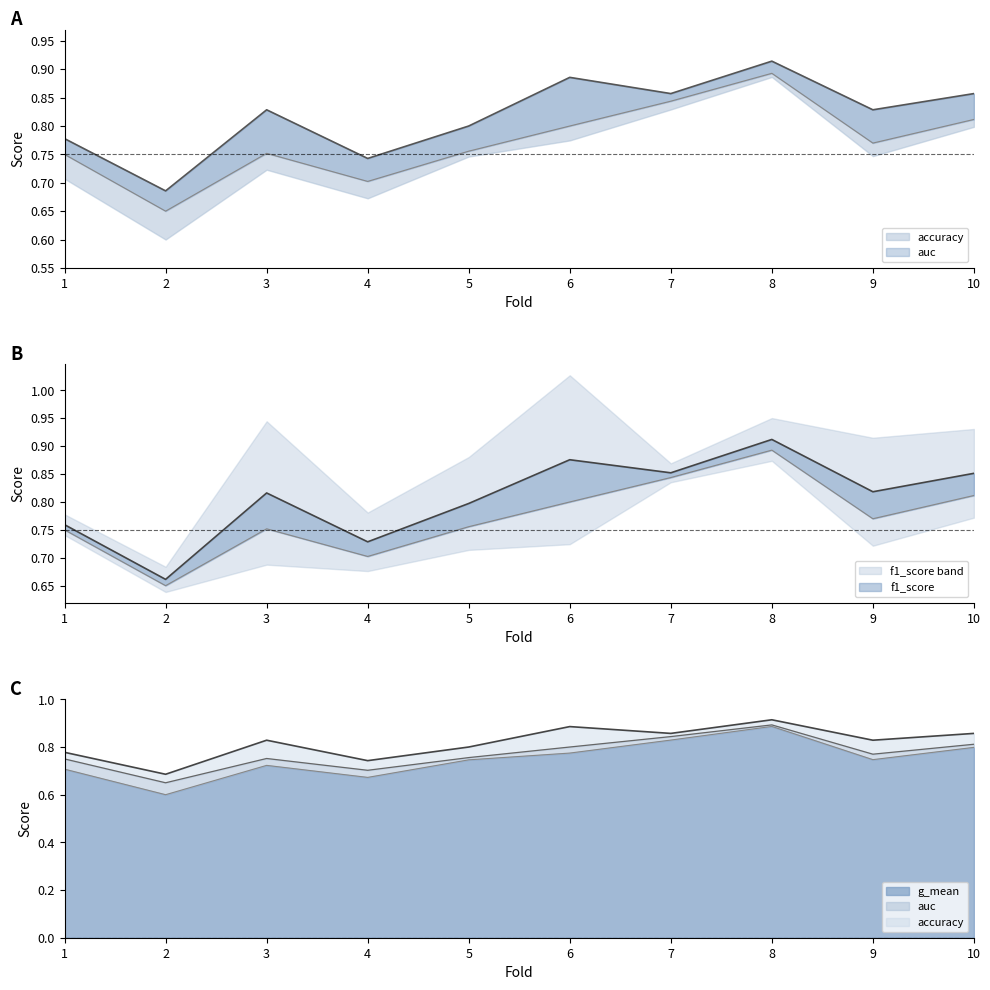

At which category is the sum across all series the highest?

8